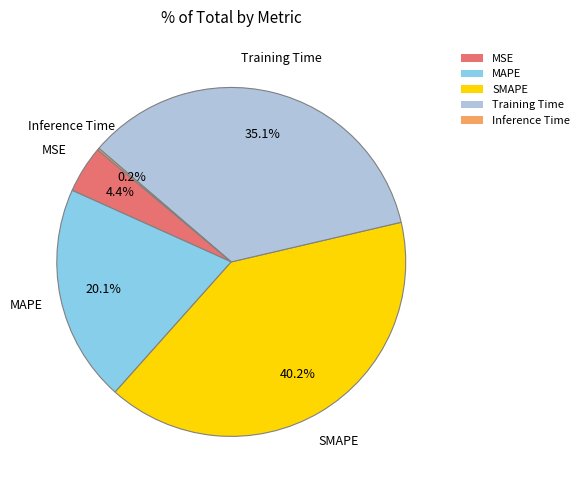

What percentage is NOT represented by SMAPE?

59.8%